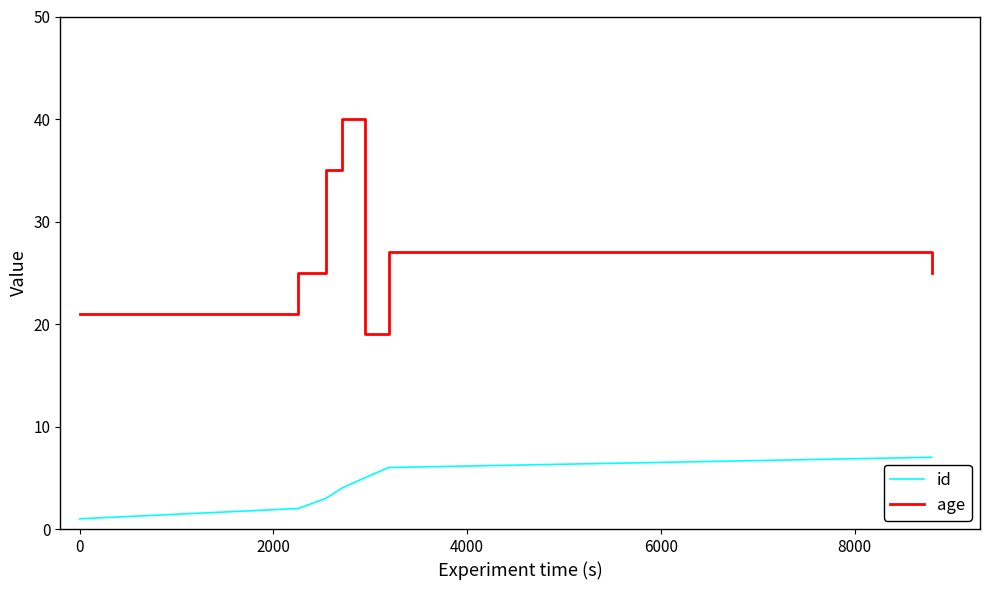

What is the highest value of the age series?

40